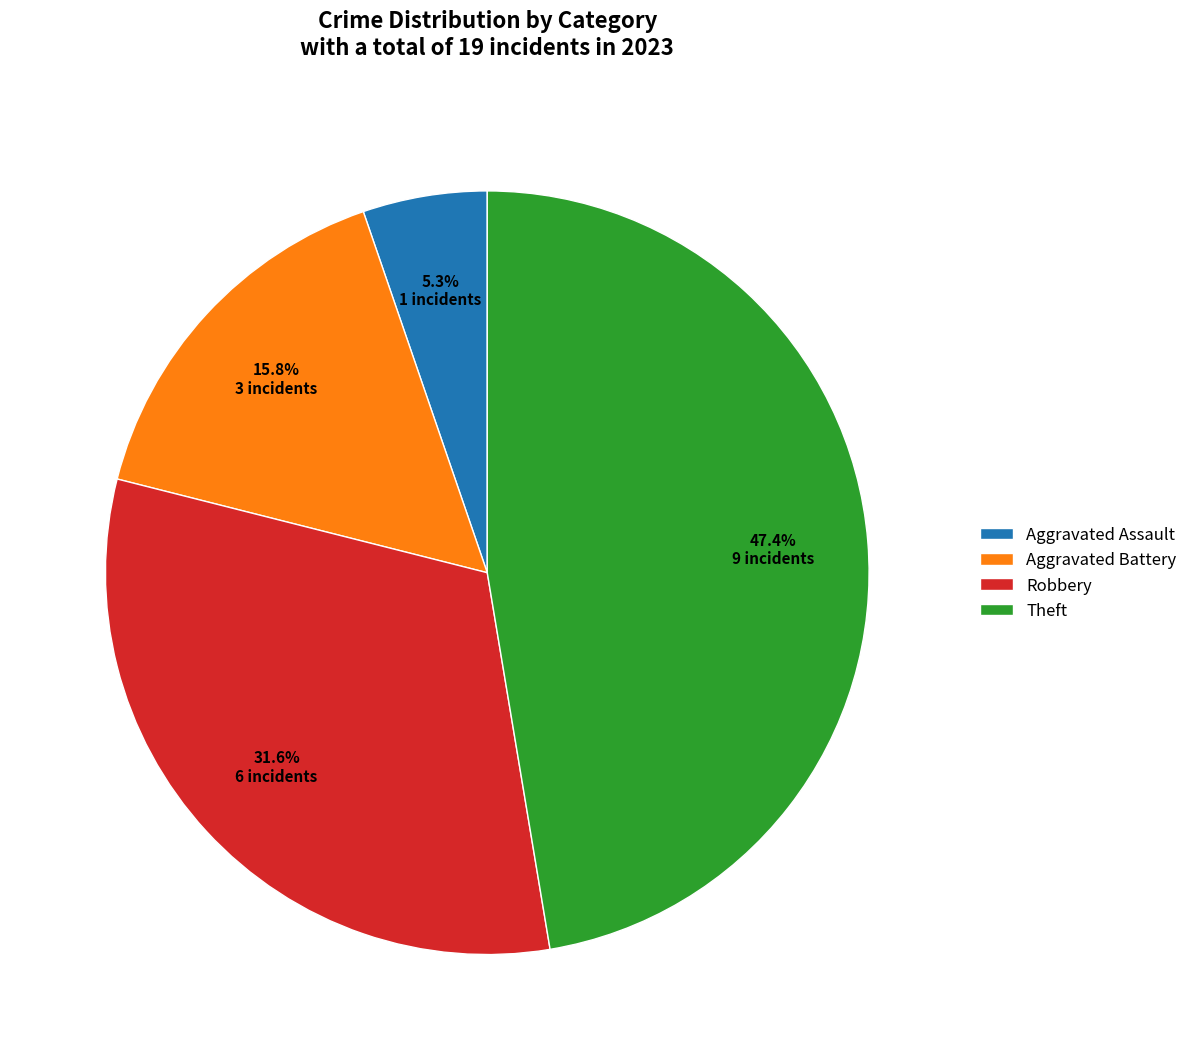

What percentage is the Robbery slice, to the nearest percent?

32%